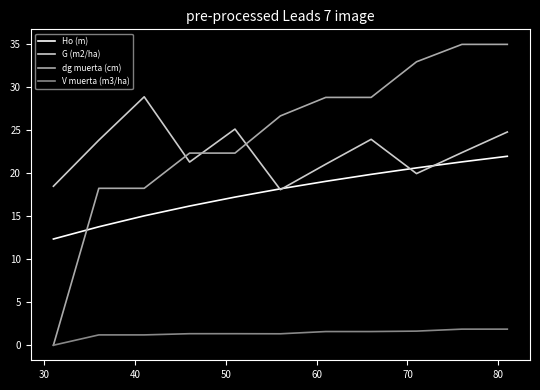

How many values in the dg muerta (cm) series are below 26?

5